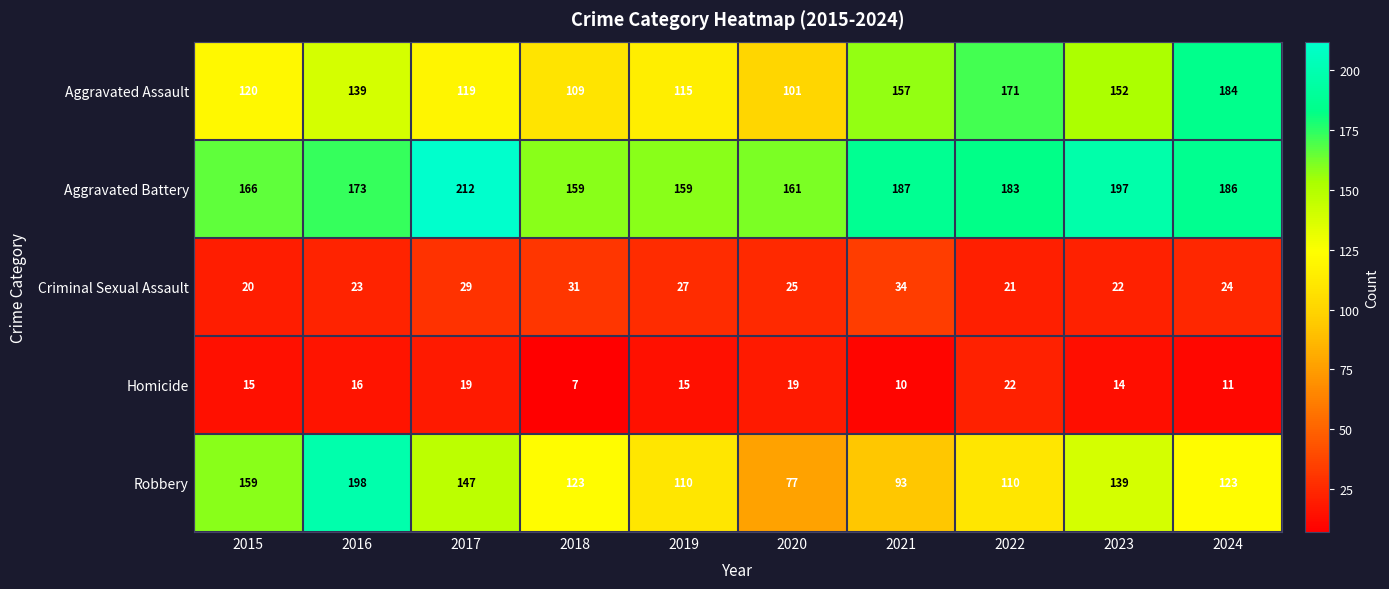

How many values in the Aggravated Battery series are below 183?

5